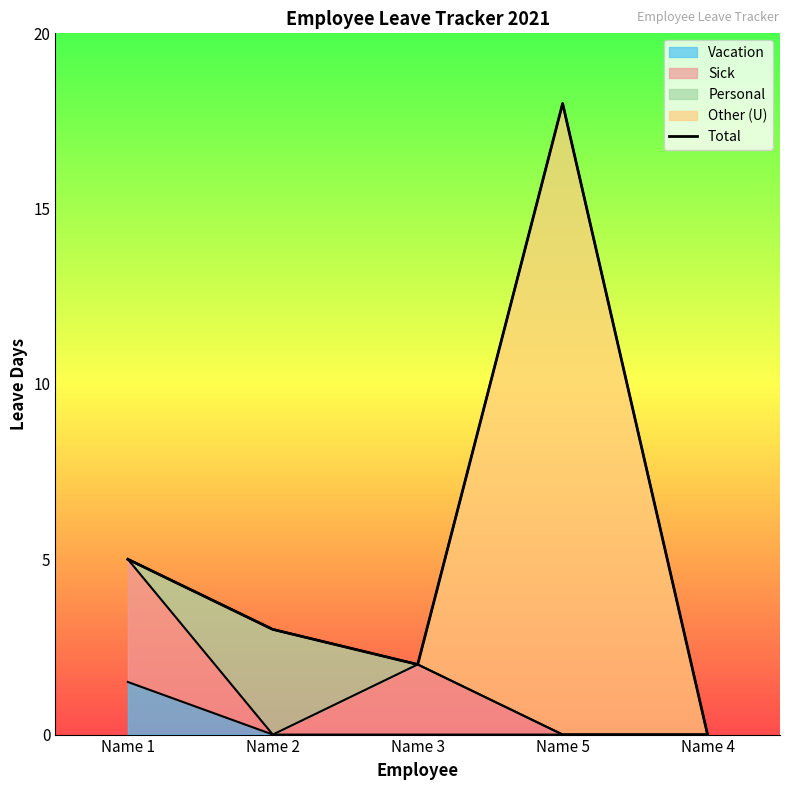

True or false: the data has more than 0 interior local peaks.

True